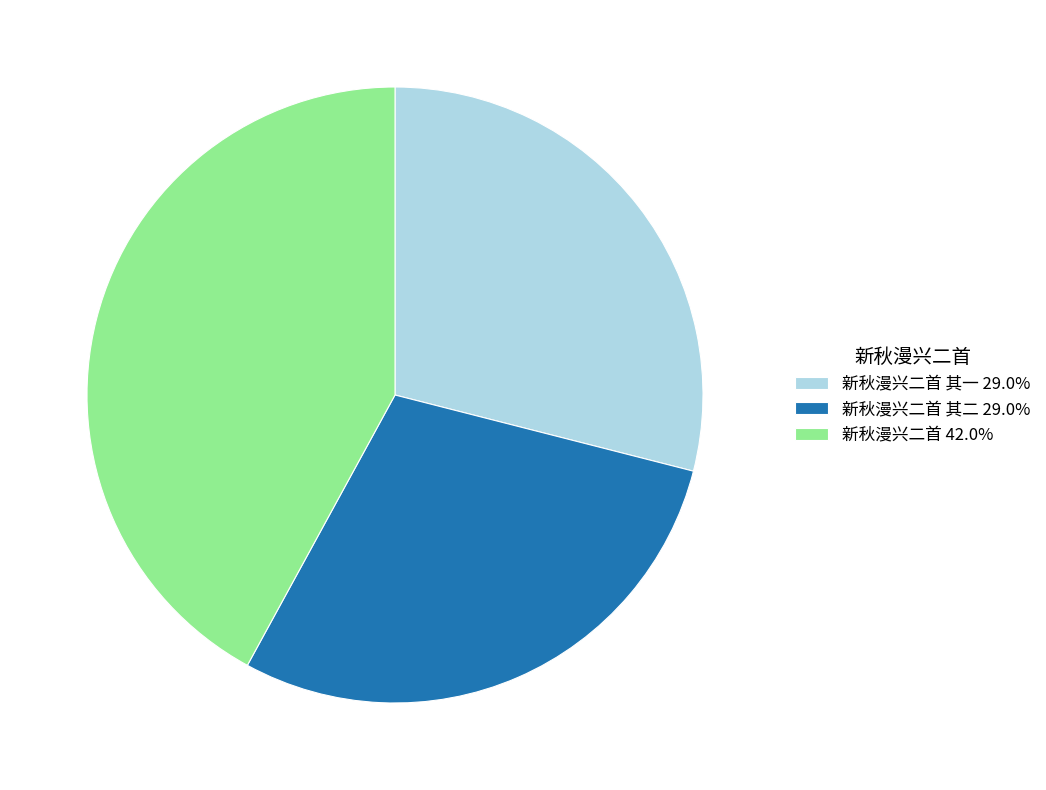

Is 新秋漫兴二首 其二 29.0% the majority of the pie?

No